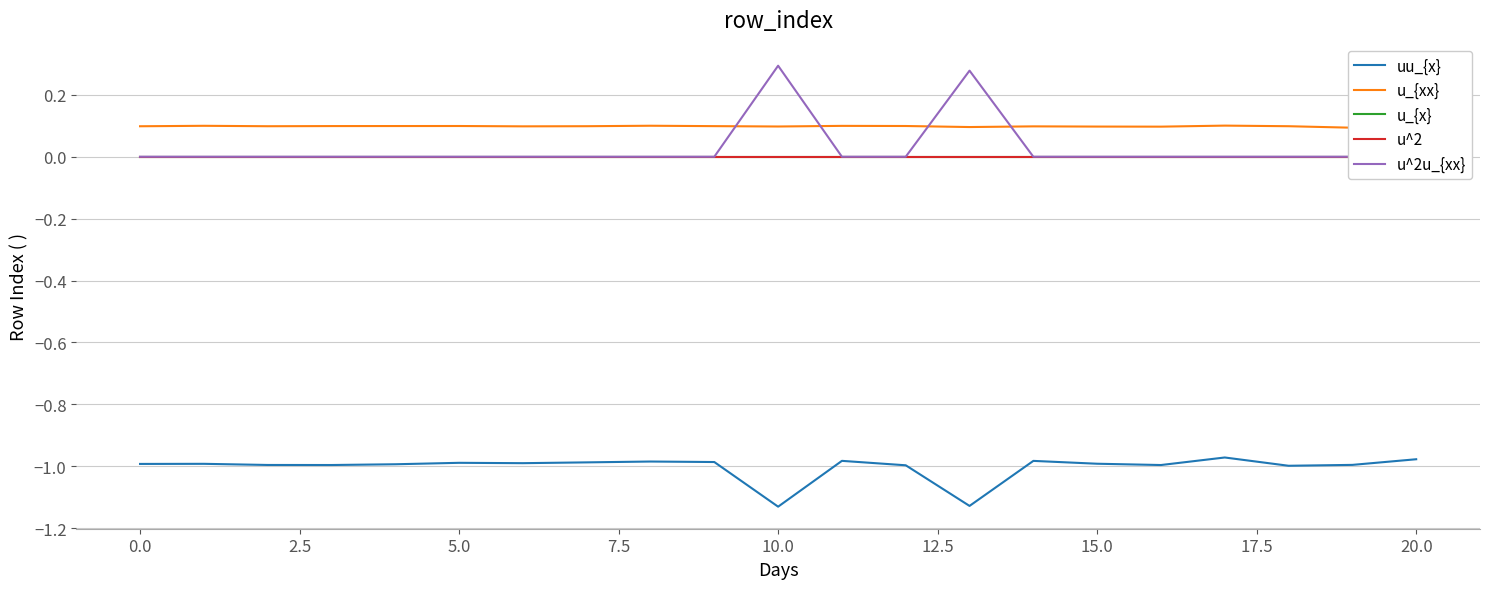

Which series has the largest range (max minus min)?

u^2u_{xx}